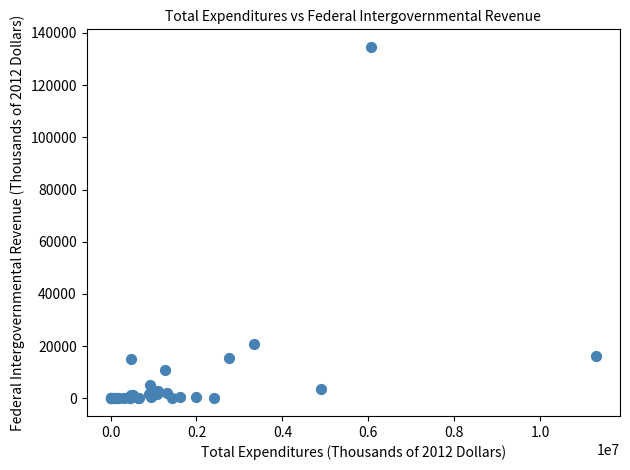

What Y value in the scatter plot is closest to 67328?

20770